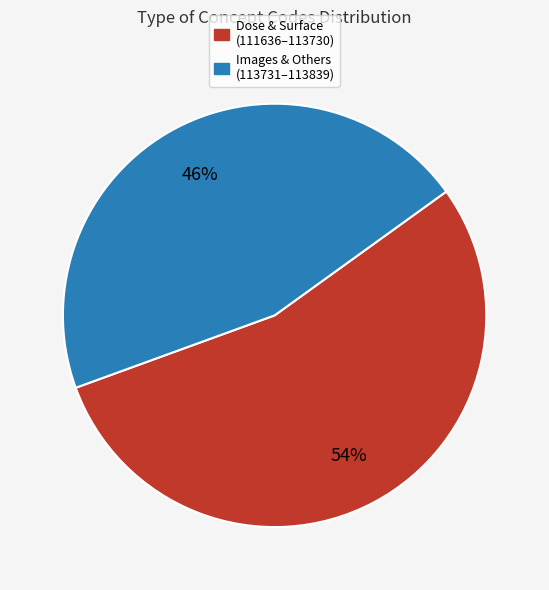

To the nearest percent, what percentage of the pie is Dose & Surface (111636–113730)?

54%